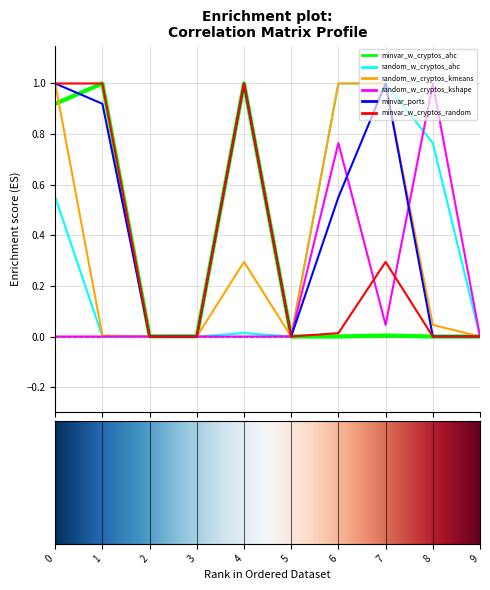

What is the maximum value shown in the chart?

1.0